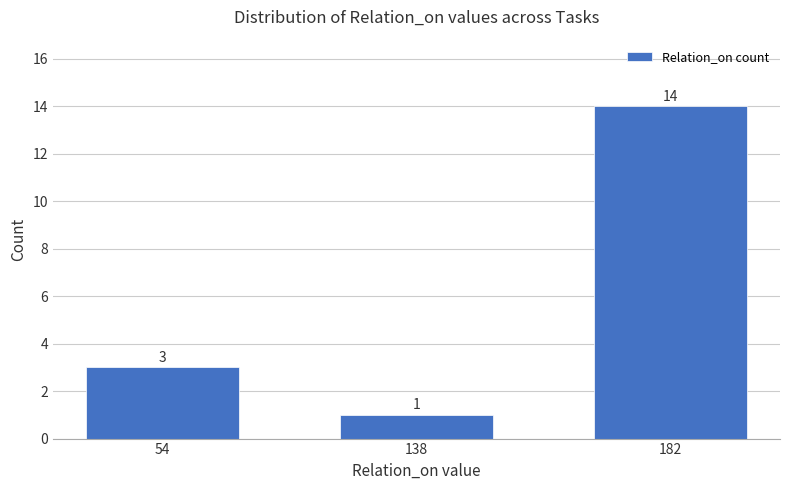

Reading left to right, extract all data points from this chart.

54=3	138=1	182=14